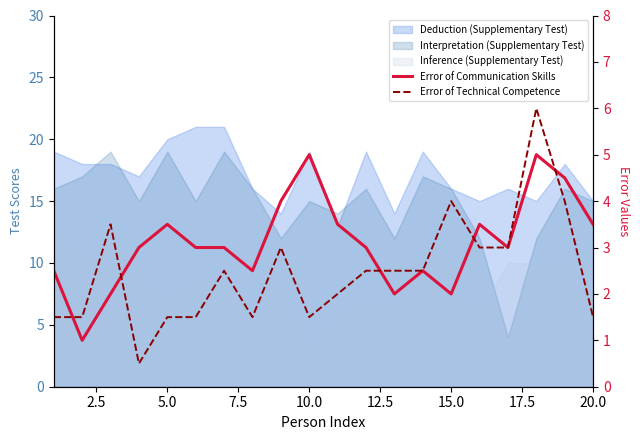

Is it true that Error of Communication Skills equals 1.1 at 16?

False